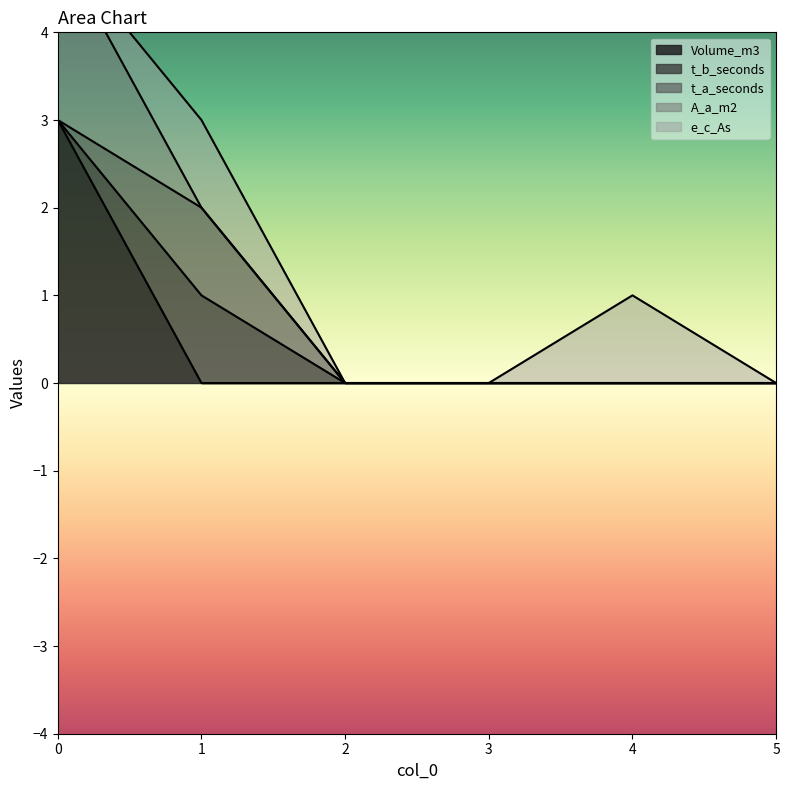

How many intersections are there between A_a_m2 and t_b_seconds?

1